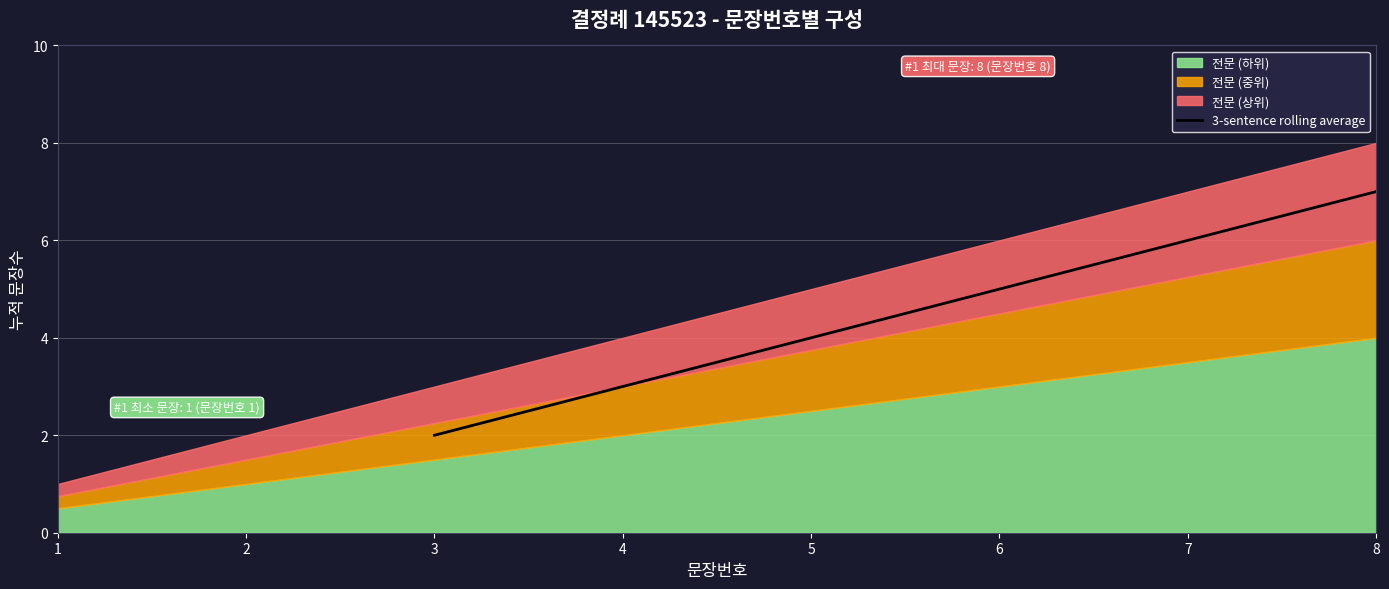

Is it true that 3-sentence rolling average equals 5.0 at 6?

True